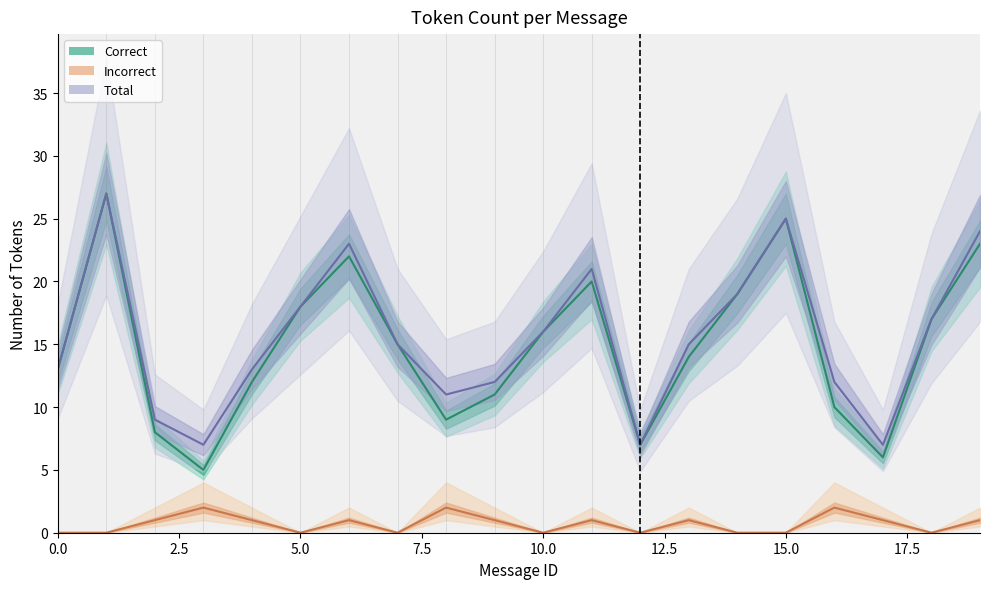

Which series has the largest range (max minus min)?

Correct